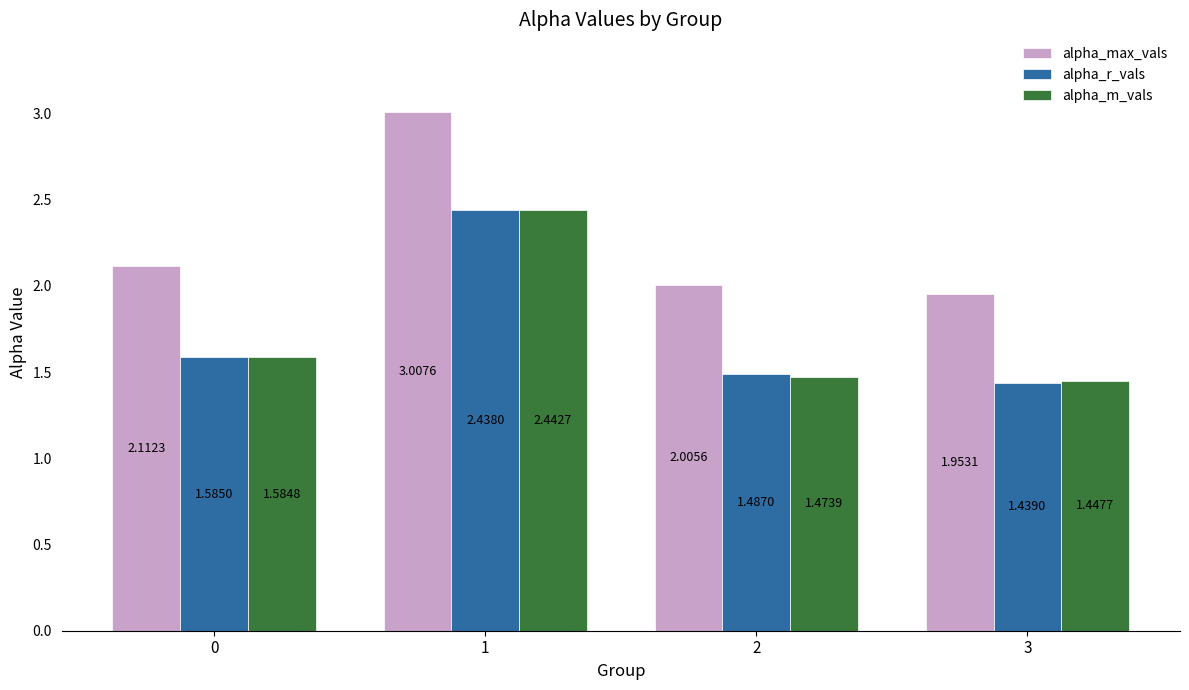

Does the chart contain stacked bars?

No